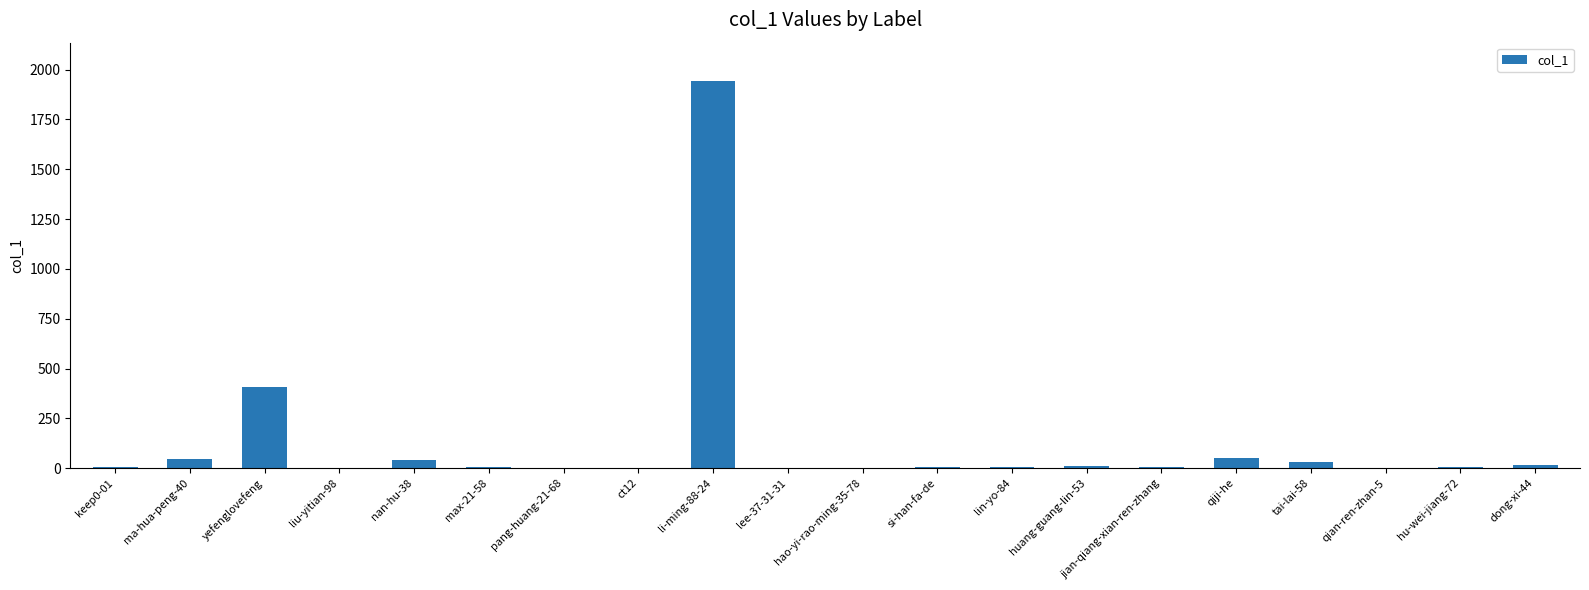

What is the change in value from liu-yitian-98 to qiji-he?

+49